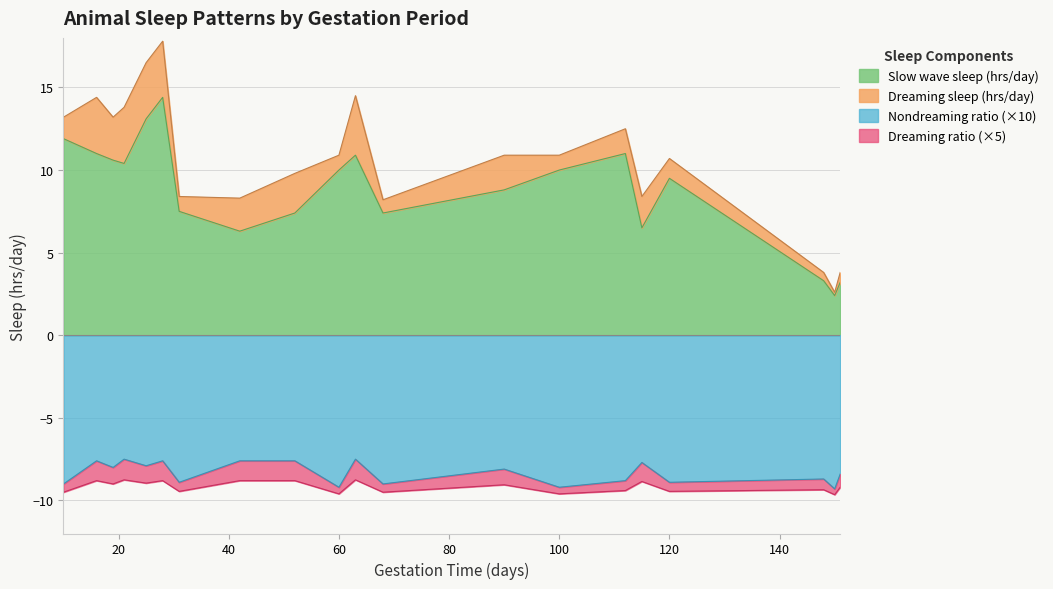

At which label is Nondreaming ratio closest to -9?

19